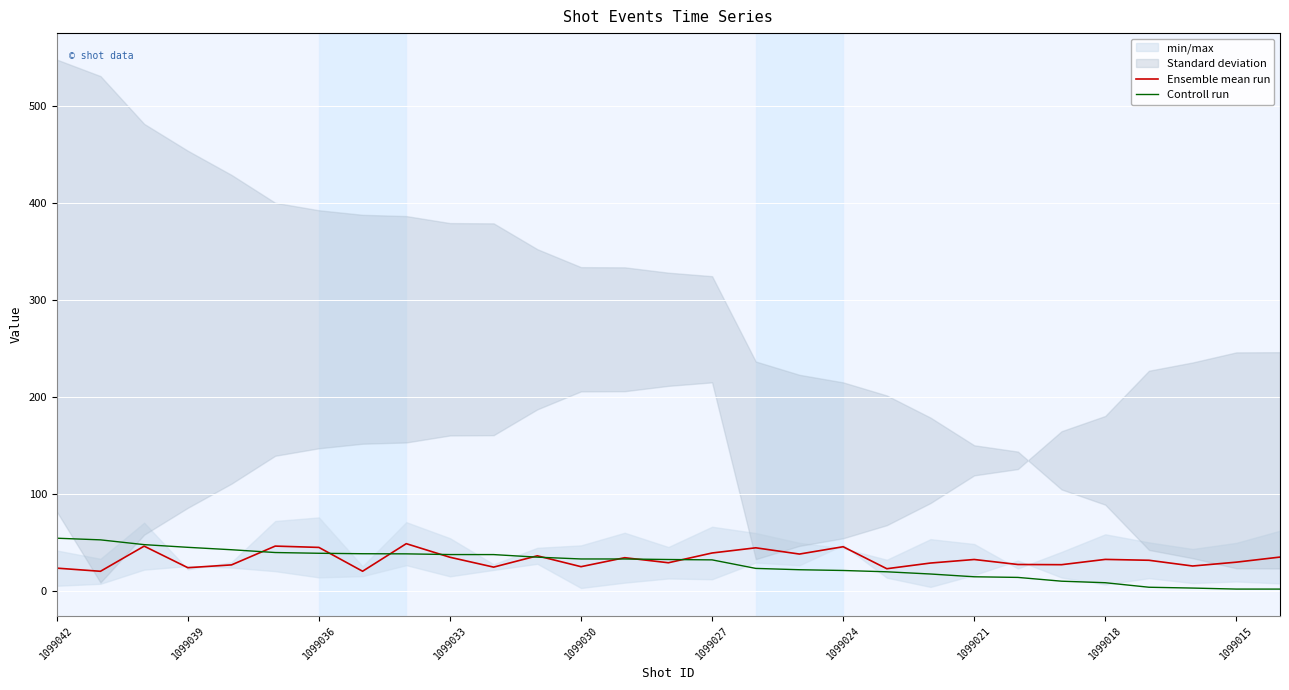

True or false: Controll run has a value of 8.9 at 1099018.

True